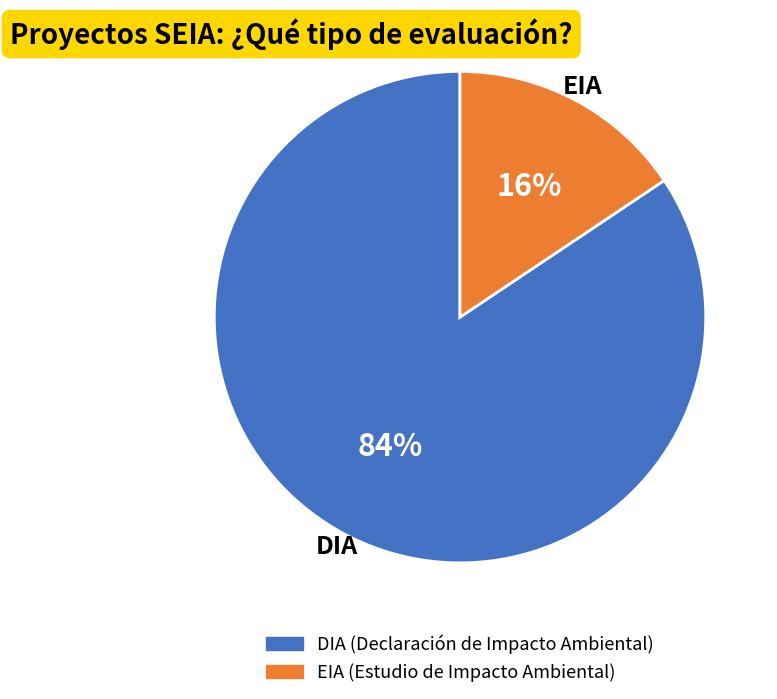

To the nearest percent, what is the combined percentage of EIA and DIA?

100%